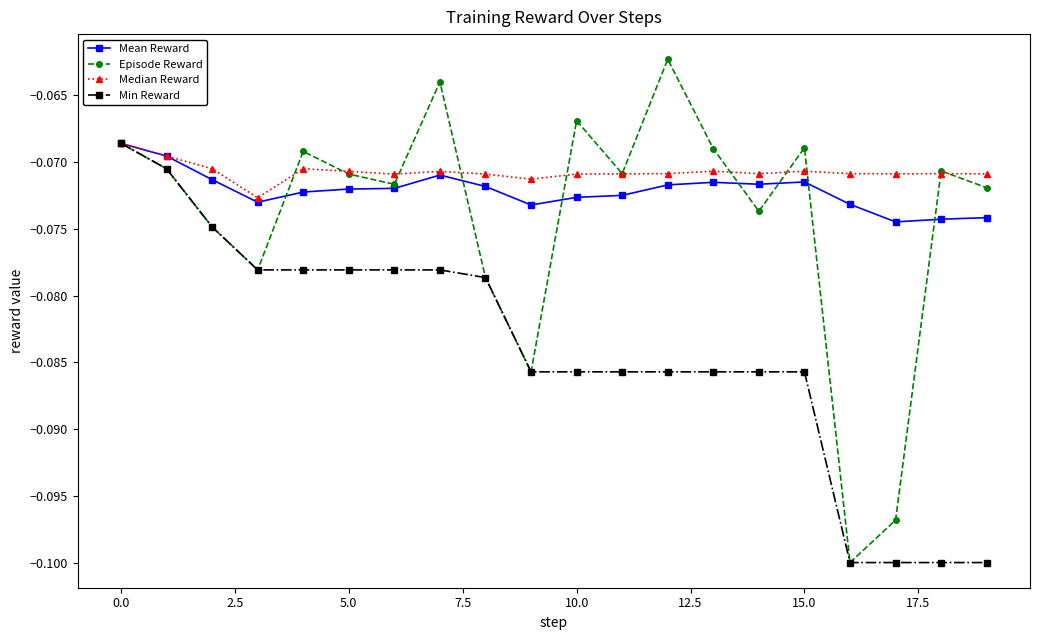

True or false: Median Reward has more than 2 points higher than both neighbors.

True